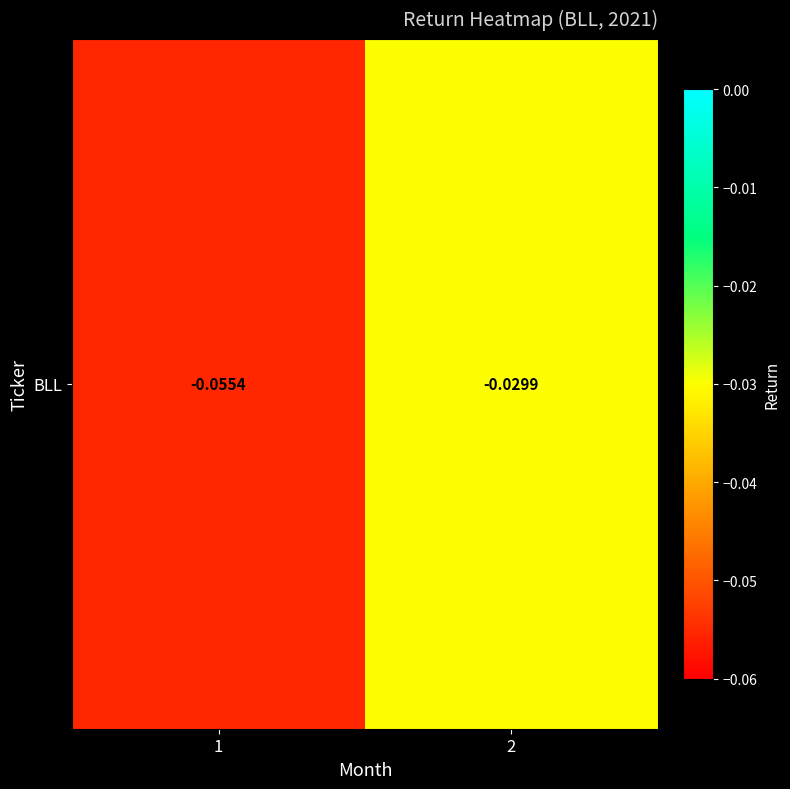

Rank the categories by value from highest to lowest.

2, 1